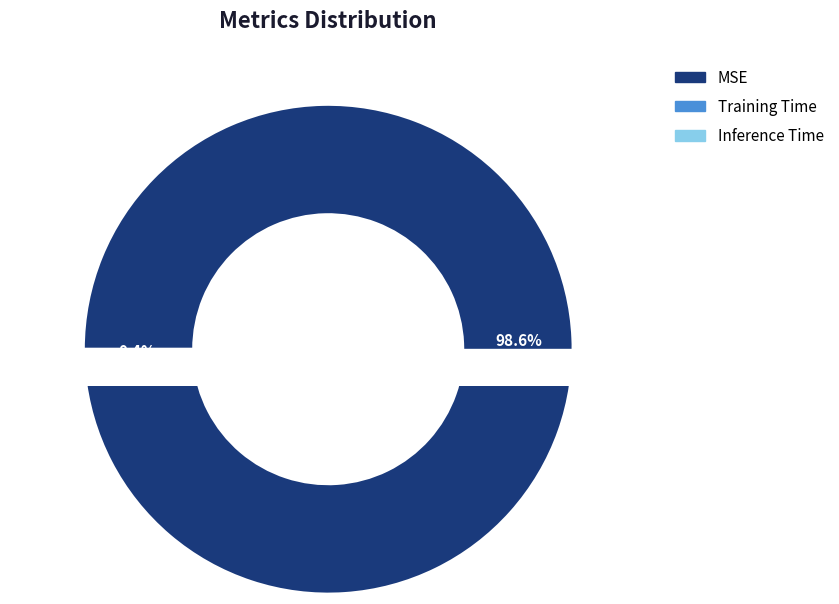

Is the sum of MSE and Inference Time greater than half?

Yes